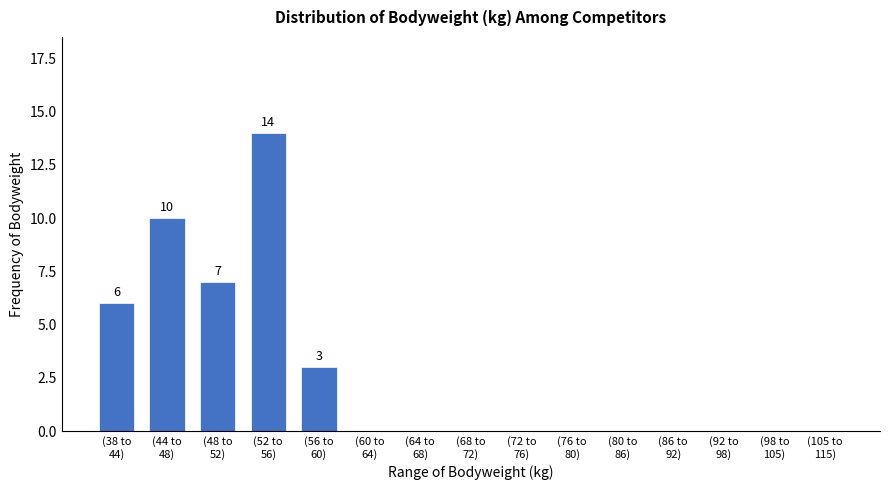

What is the sum of all values?

40